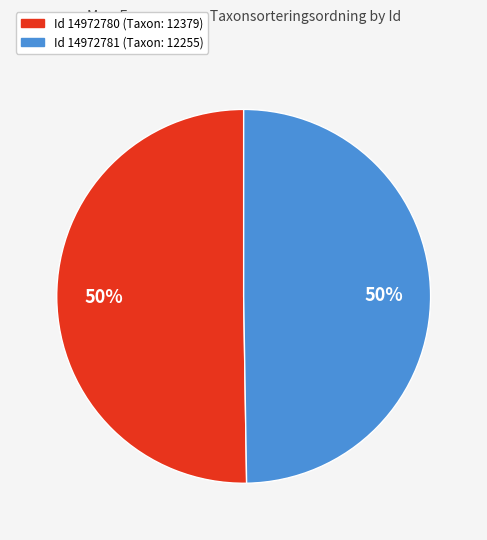

Do Id 14972781 (Taxon: 12255) and Id 14972780 (Taxon: 12379) together represent more than half of the pie?

Yes